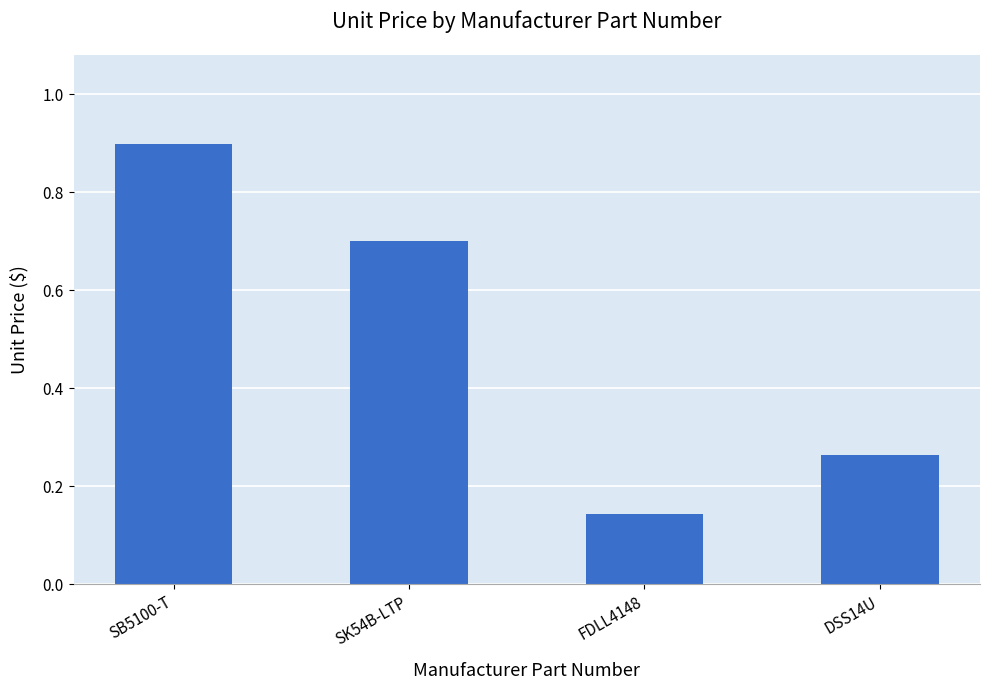

At which category does the chart reach its minimum across all series?

FDLL4148